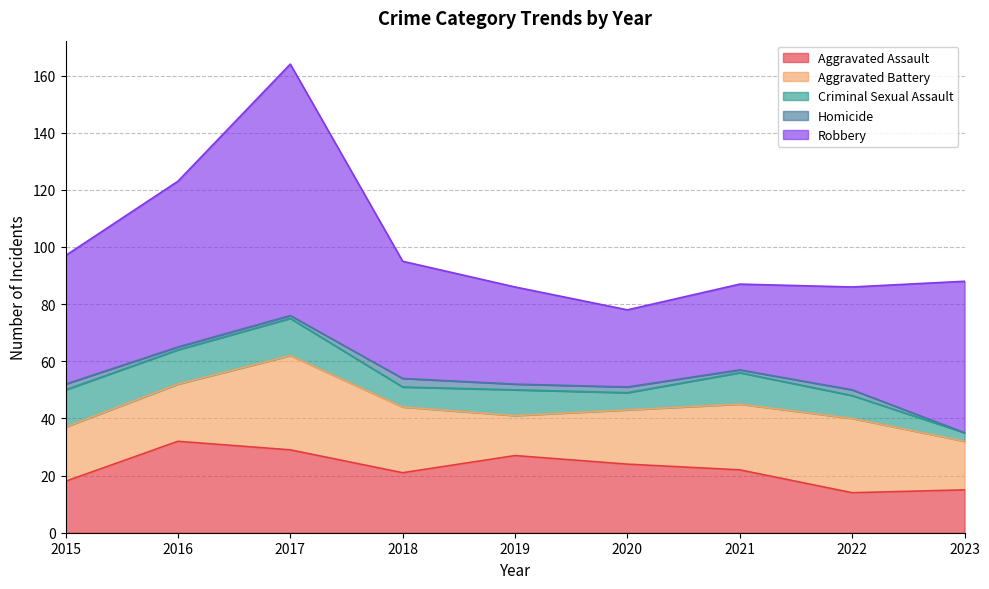

What is the value of the Criminal Sexual Assault point at the 5th from the left?

9